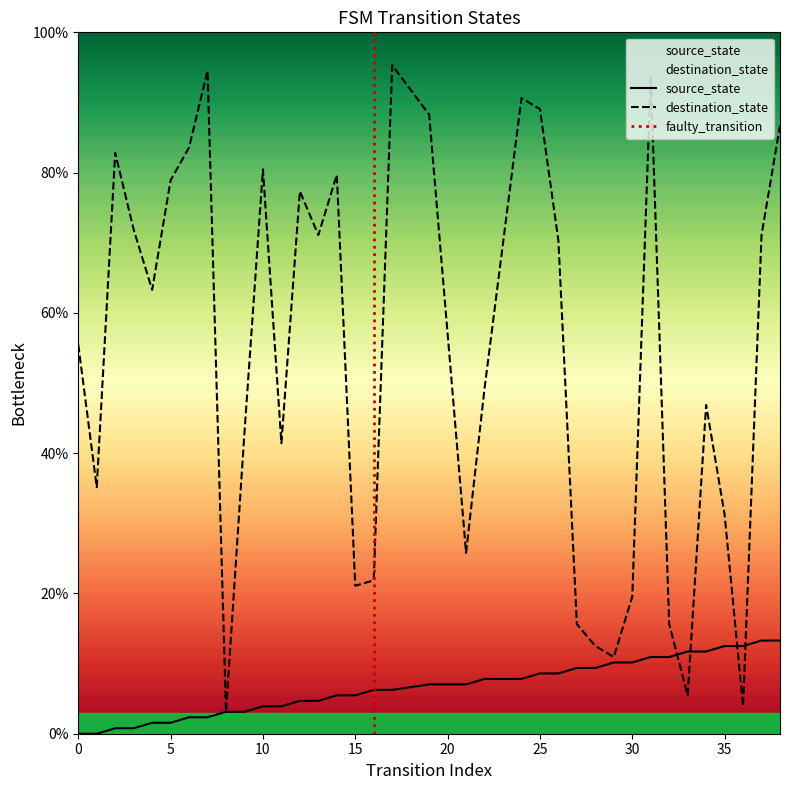

Rank the series at 0 from lowest to highest value.

source_state, destination_state